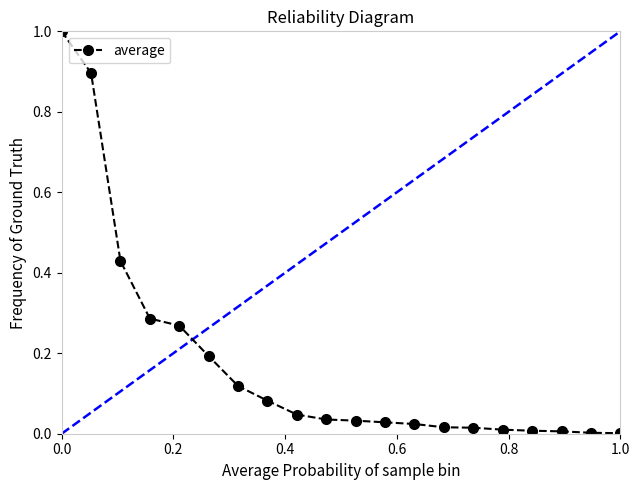

What is the sum of all values?

3.5